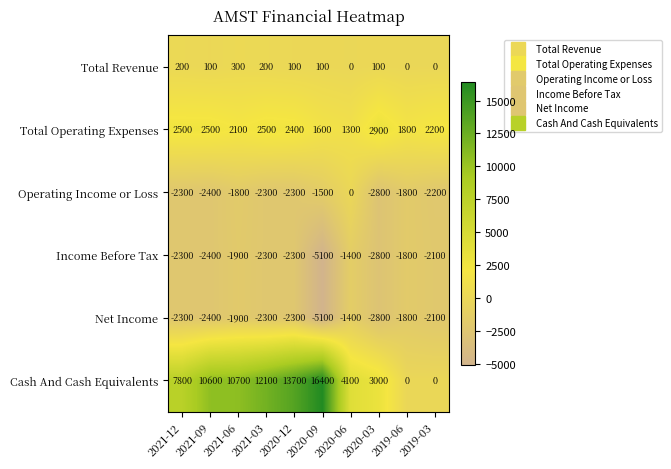

What is the sum of the Net Income values at 2020-09 and 2021-03?

-7400